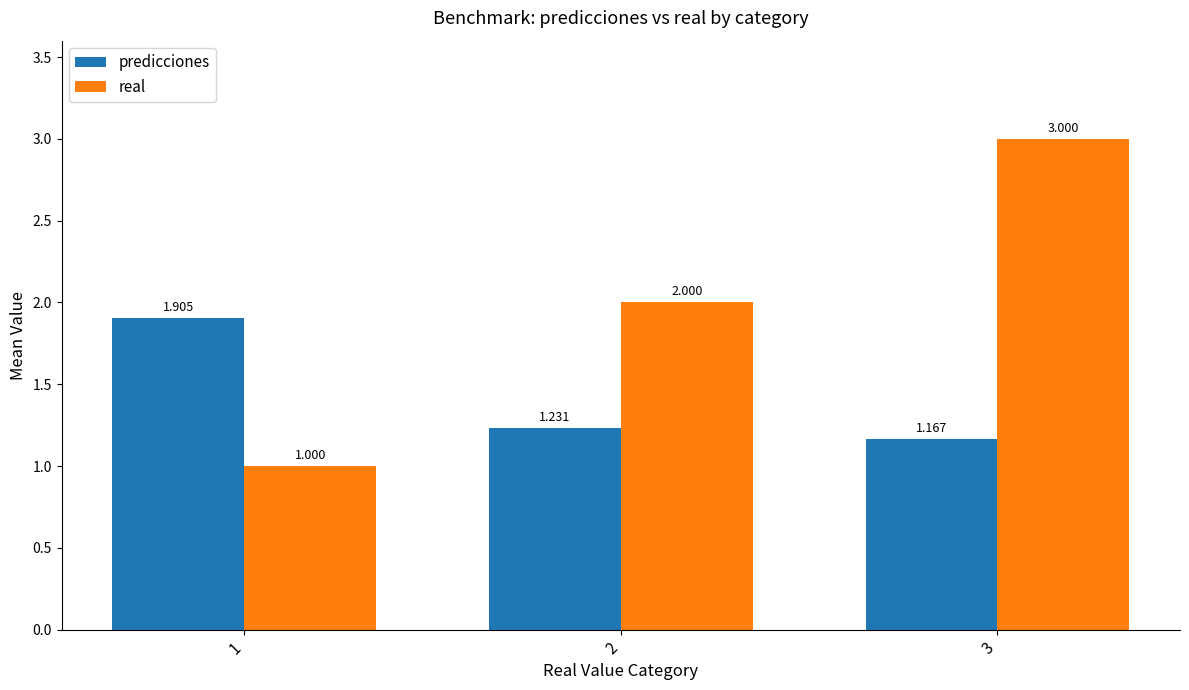

How many bars are there in each group?

2